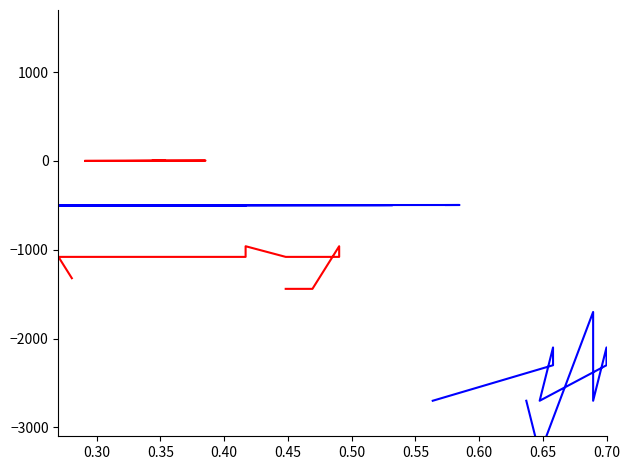

Reading left to right, transcribe all the data shown in this chart.

end_red1: 0.0	0.5	1.5	3.0	2.5	4.5	4.0	3.5	2.0	1.0
end_red2: -1320.0	-1080.0	-1080.0	-960.0	-1080.0	-1080.0	-1080.0	-960.0	-1440.0	-1440.0
end_blue1: -500.0	-500.9	-501.2	-497.3	-497.0	-497.6	-497.9	-495.8	-495.5	-496.1
end_blue2: -2700.0	-2300.0	-2100.0	-2700.0	-2300.0	-2100.0	-2700.0	-1700.0	-3300.0	-2700.0